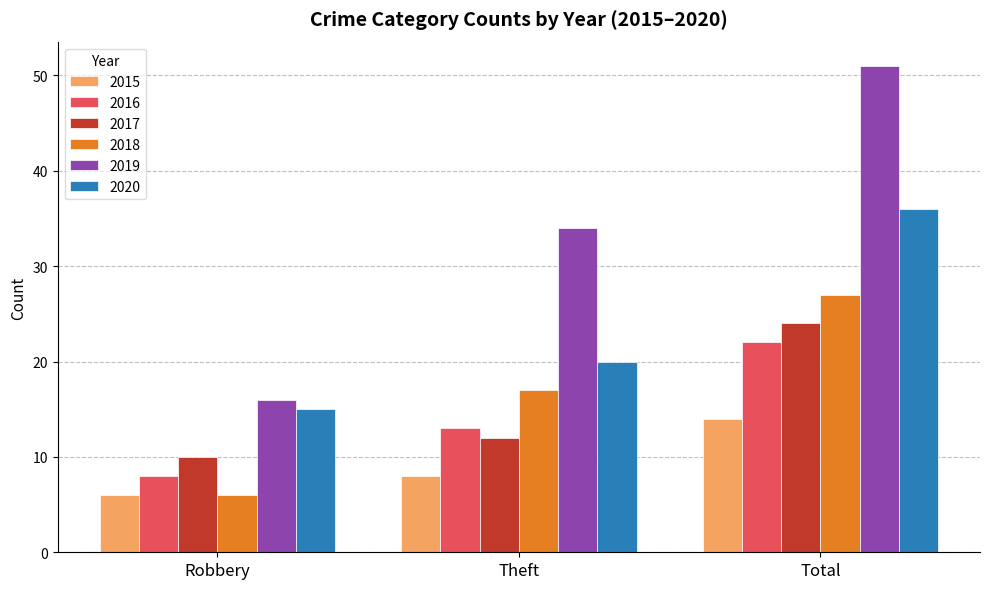

Which category has the highest value in the 2020 series?

Total